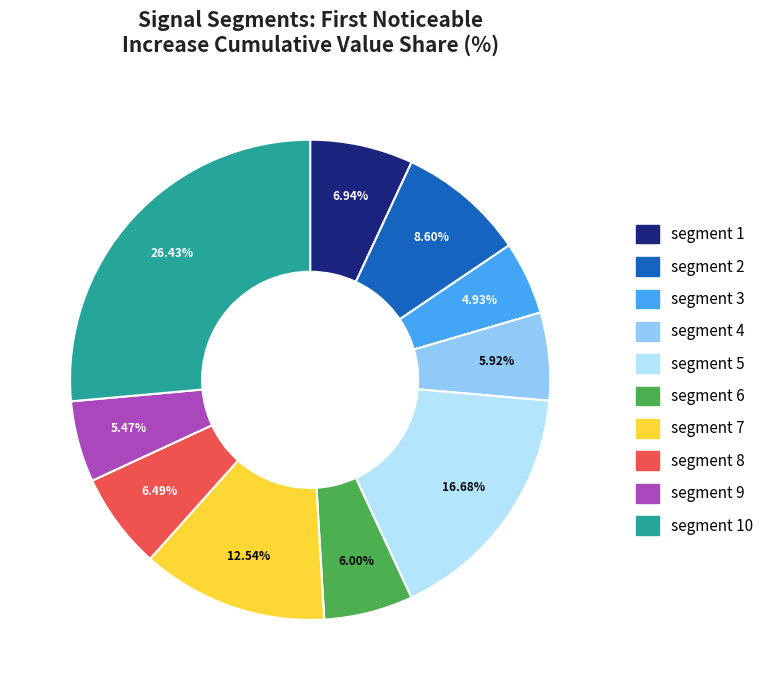

Is there any slice that represents more than half of the pie?

No